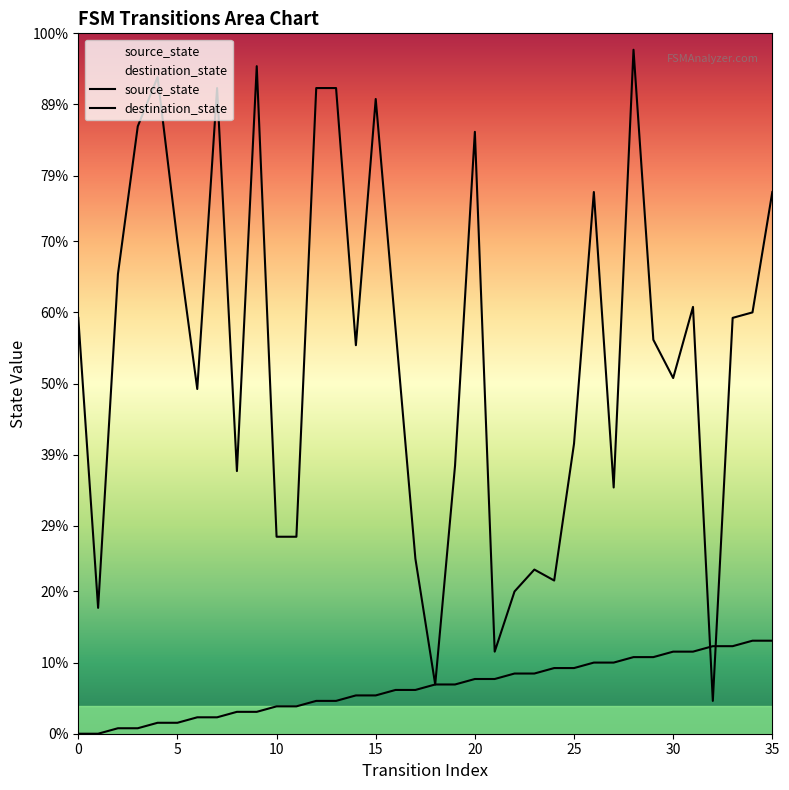

At which category is the sum across all series the highest?

28